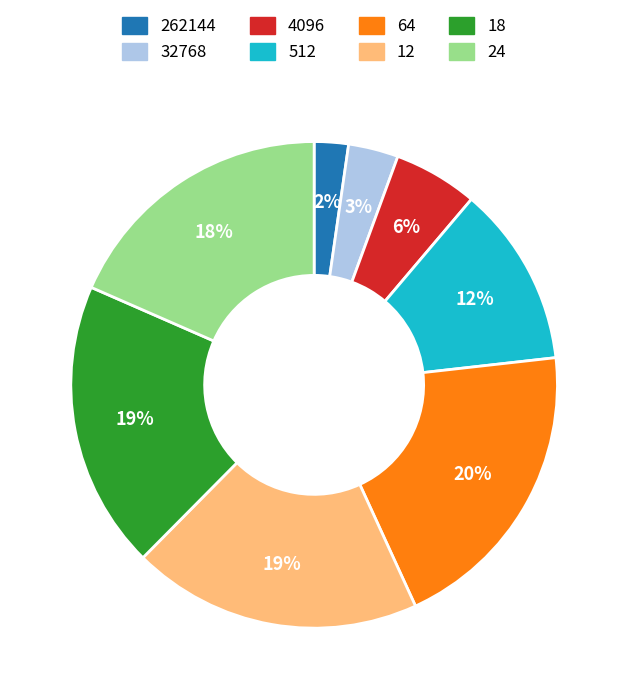

Do 262144 and 32768 together represent more than half of the pie?

No